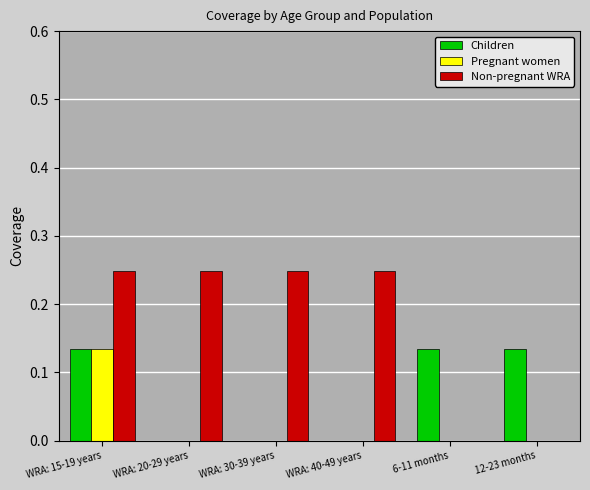

Which category has the highest value in the Pregnant women series?

WRA: 15-19 years